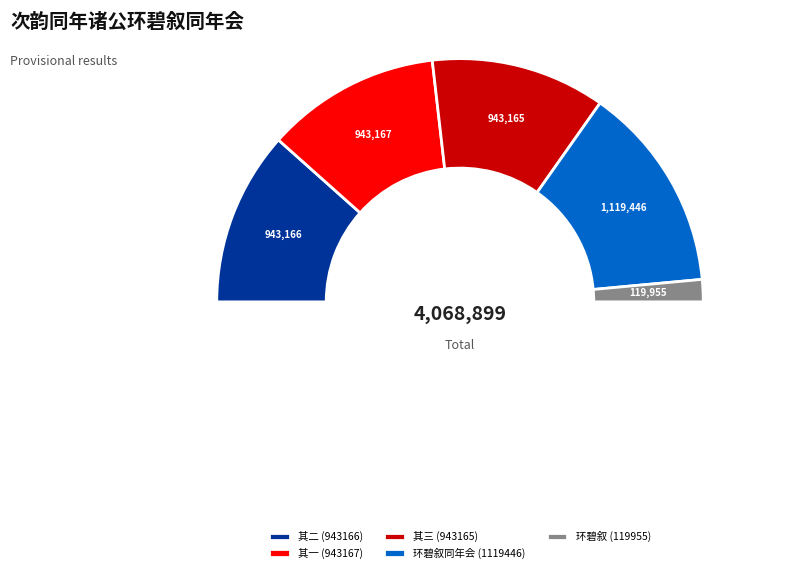

How many segments does this pie chart have?

5